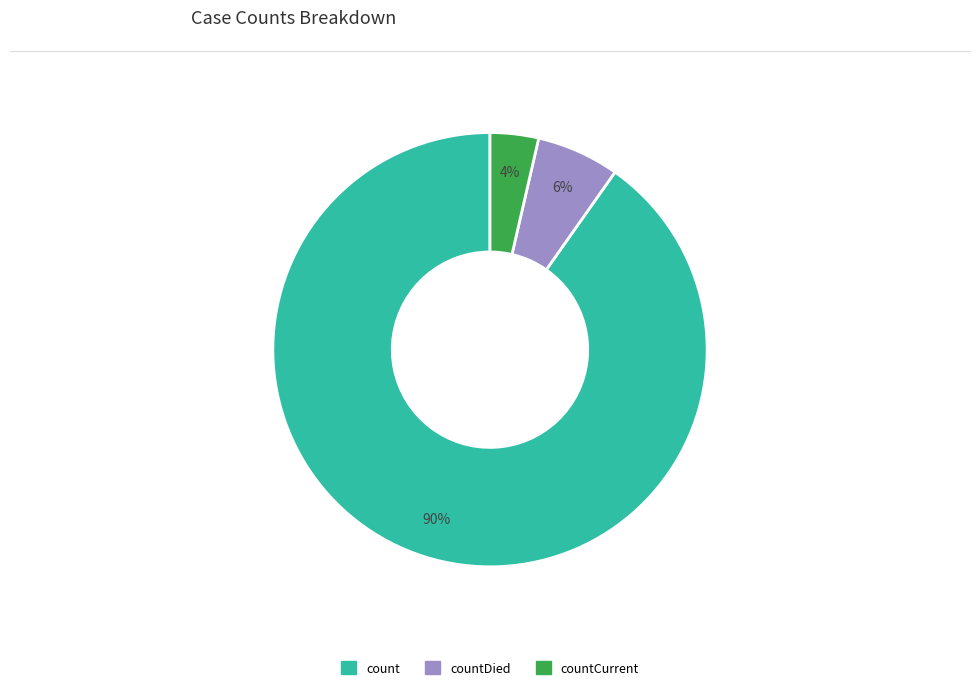

To the nearest percent, what is the average slice percentage?

33%